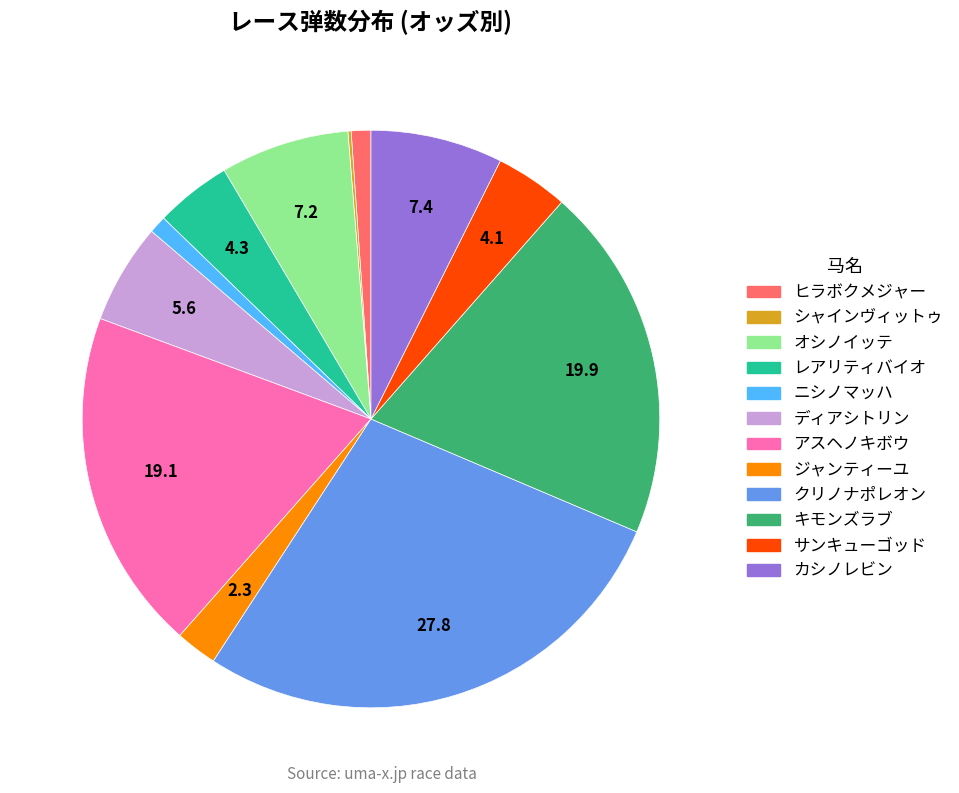

What is the largest slice in the pie chart?

クリノナポレオン